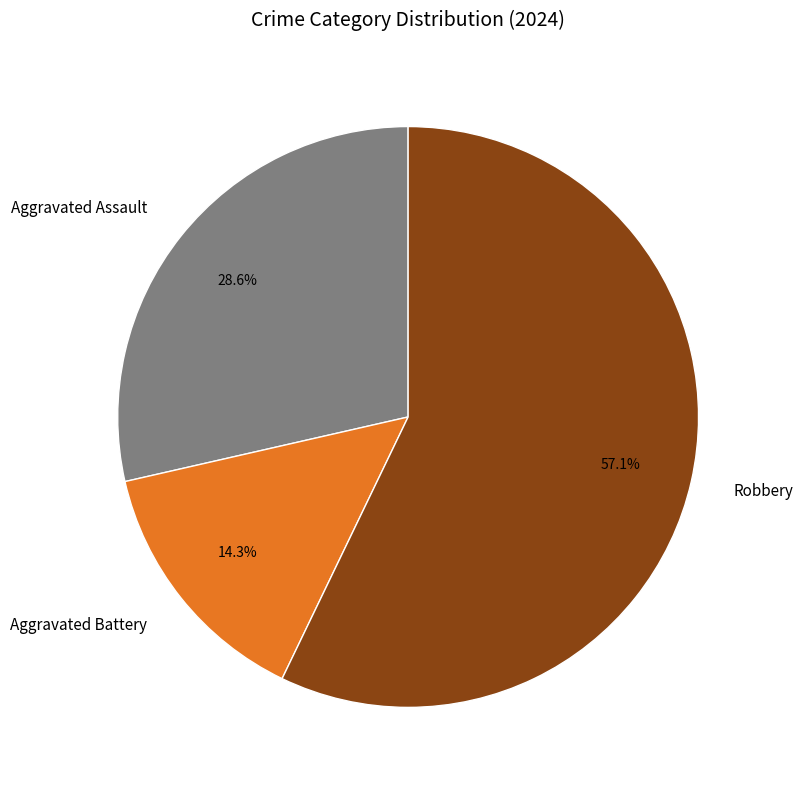

Approximately how many times larger is the value at Aggravated Assault compared to Robbery?

0.5